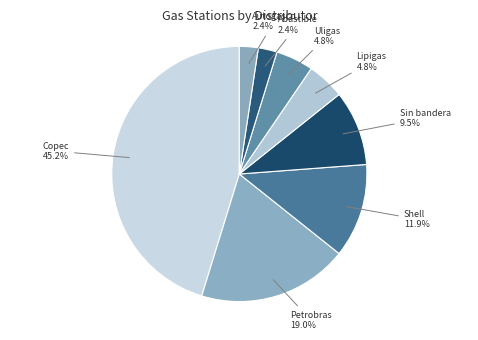

How many slices are in this pie chart?

8